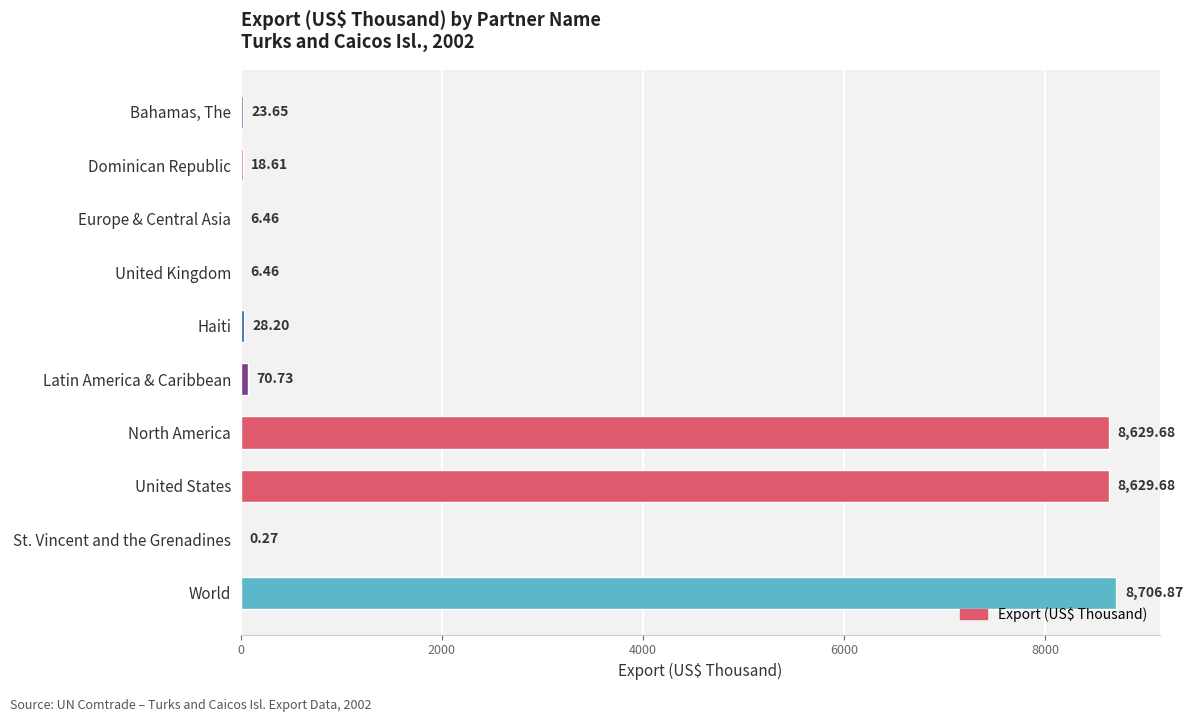

Which category has the highest value across all series?

World